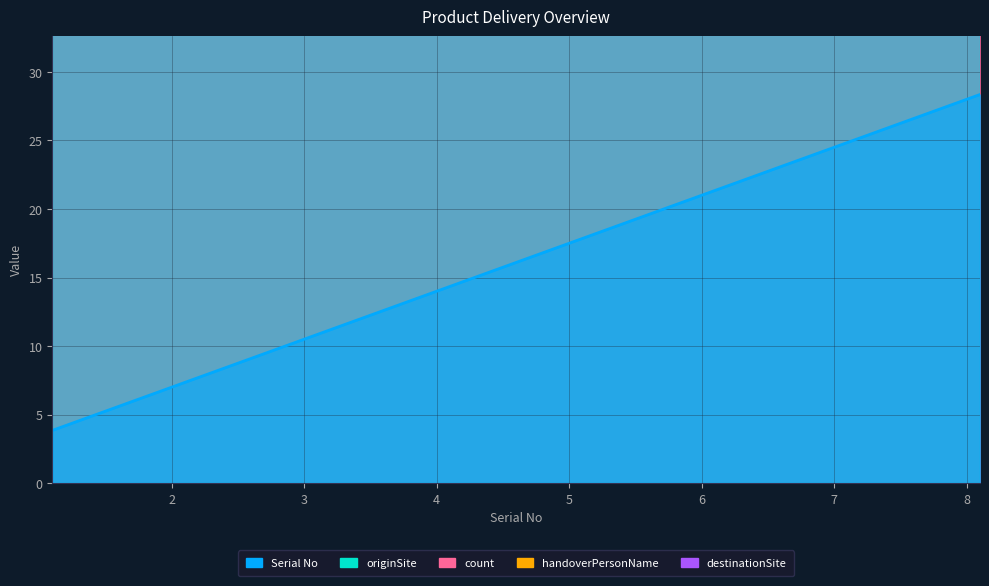

True or false: originSite and Serial No cross at least once.

False